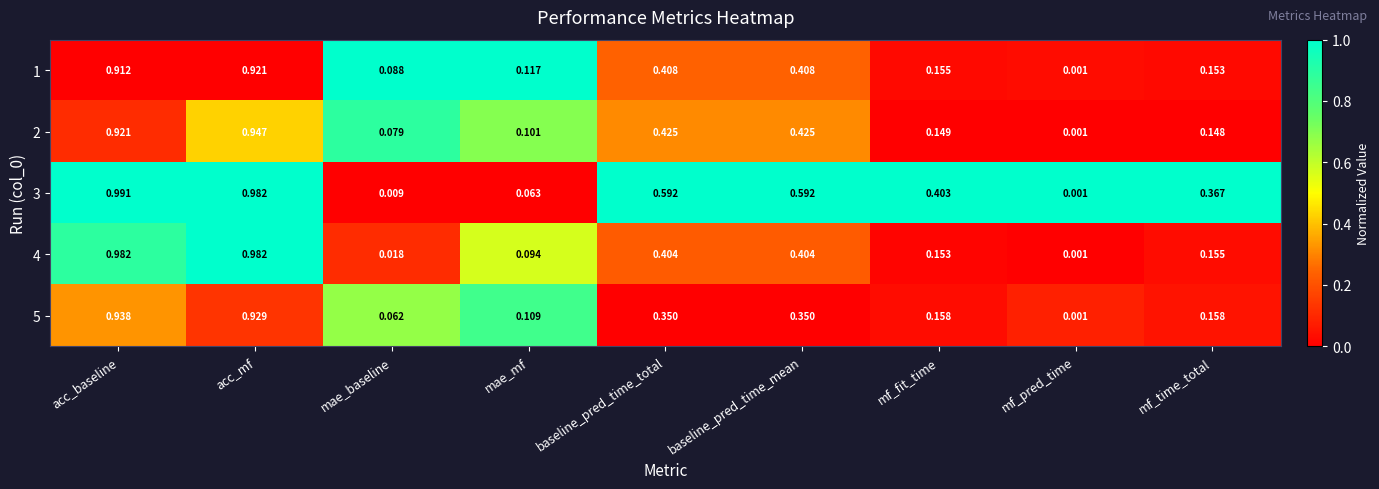

Count the number of data series in this chart.

5